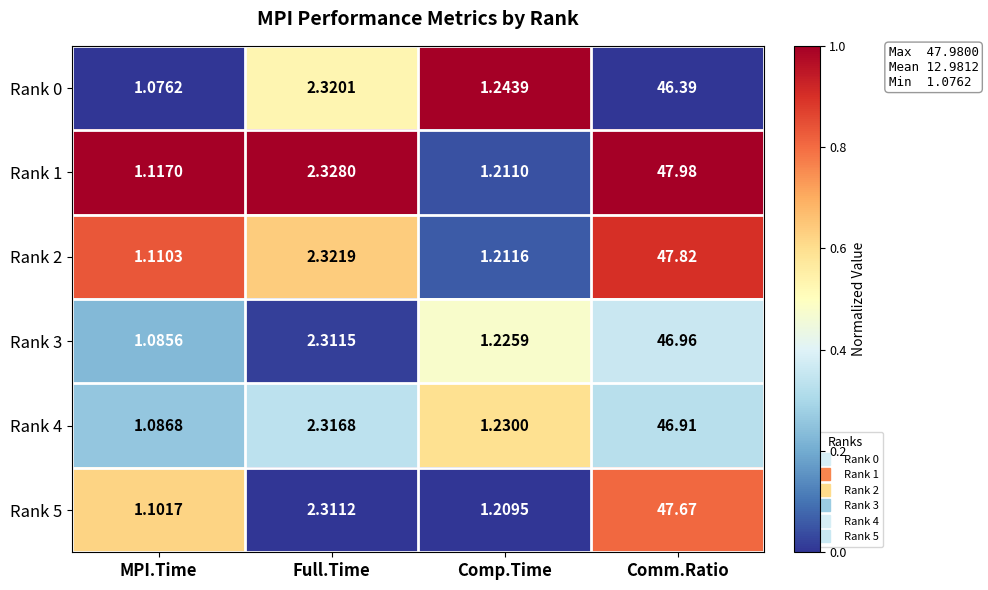

How many data points does each series have?

4